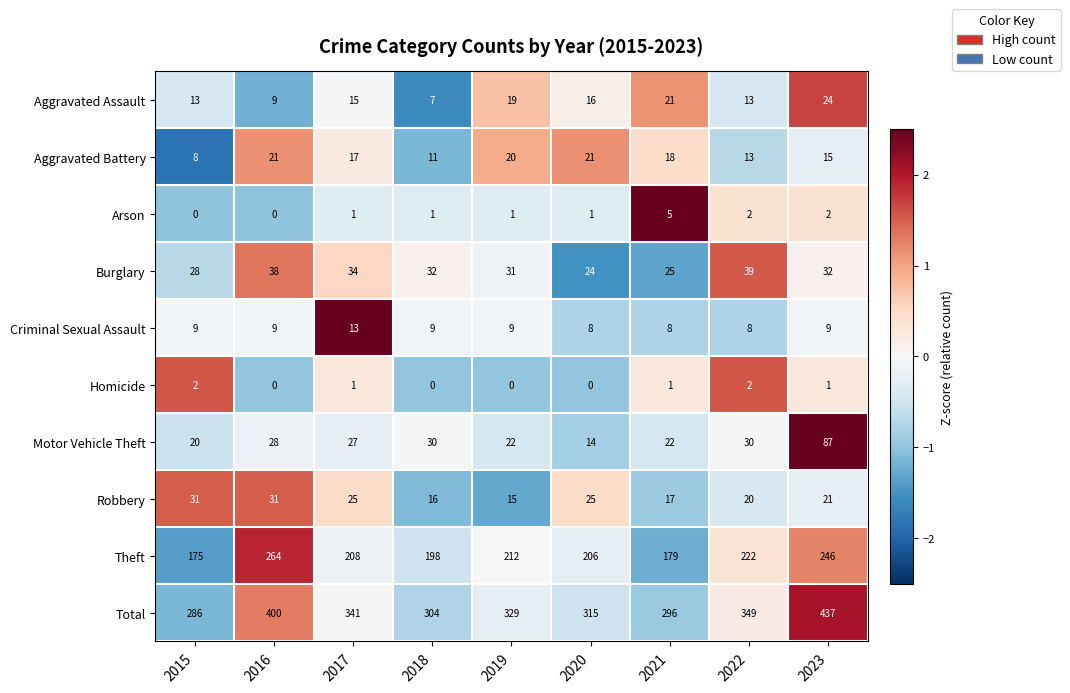

Count the number of categories in the chart.

9